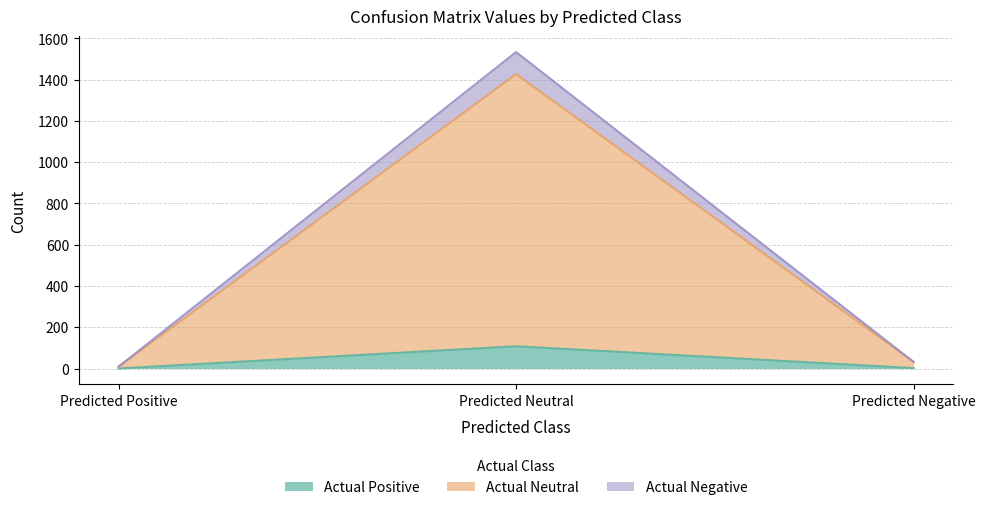

Reading left to right, transcribe all the data shown in this chart.

Actual Positive: 0	108	2
Actual Neutral: 9	1427	32
Actual Negative: 9	1534	32